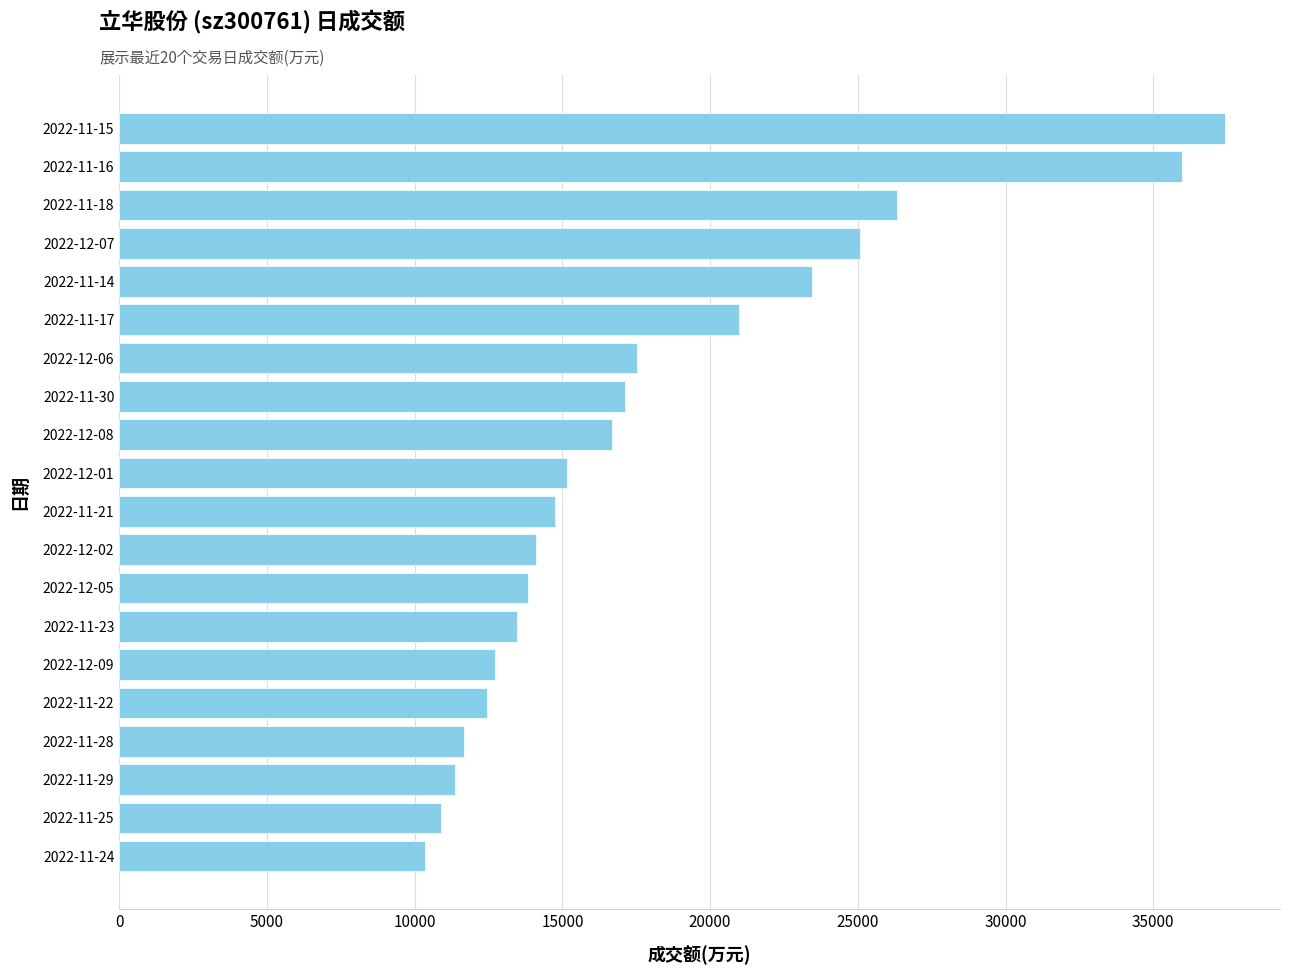

What is the sum of all values?

361311